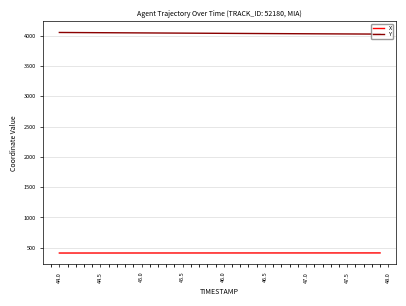

What is the difference between the maximum and minimum values in the Y series?

26.8